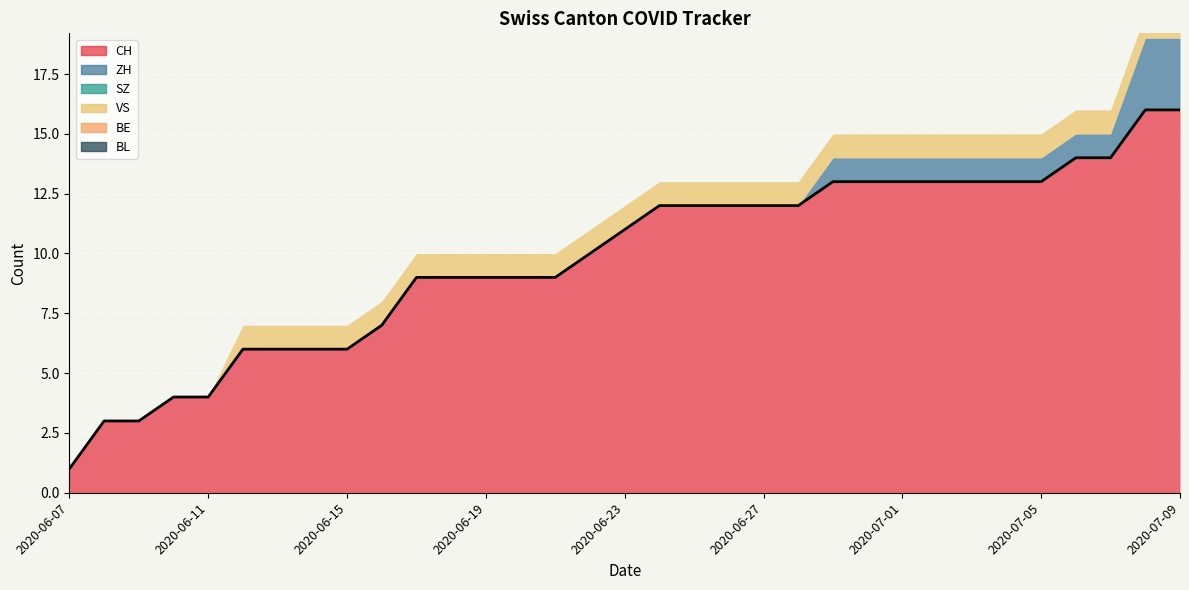

Reading left to right, transcribe all the data shown in this chart.

CH: 1	3	3	4	4	6	6	6	6	7	9	9	9	9	9	10	11	12	12	12	12	12	13	13	13	13	13	13	13	14	14	16	16
ZH: 0	0	0	0	0	0	0	0	0	0	0	0	0	0	0	0	0	0	0	0	0	0	1	1	1	1	1	1	1	1	1	3	3
SZ: 0	0	0	0	0	0	0	0	0	0	0	0	0	0	0	0	0	0	0	0	0	0	0	0	0	0	0	0	0	0	0	0	0
VS: 0	0	0	0	0	1	1	1	1	1	1	1	1	1	1	1	1	1	1	1	1	1	1	1	1	1	1	1	1	1	1	1	1
BE: 0	0	0	0	0	0	0	0	0	0	0	0	0	0	0	0	0	0	0	0	0	0	0	0	0	0	0	0	0	0	0	0	0
BL: 0	0	0	0	0	0	0	0	0	0	0	0	0	0	0	0	0	0	0	0	0	0	0	0	0	0	0	0	0	0	0	0	0